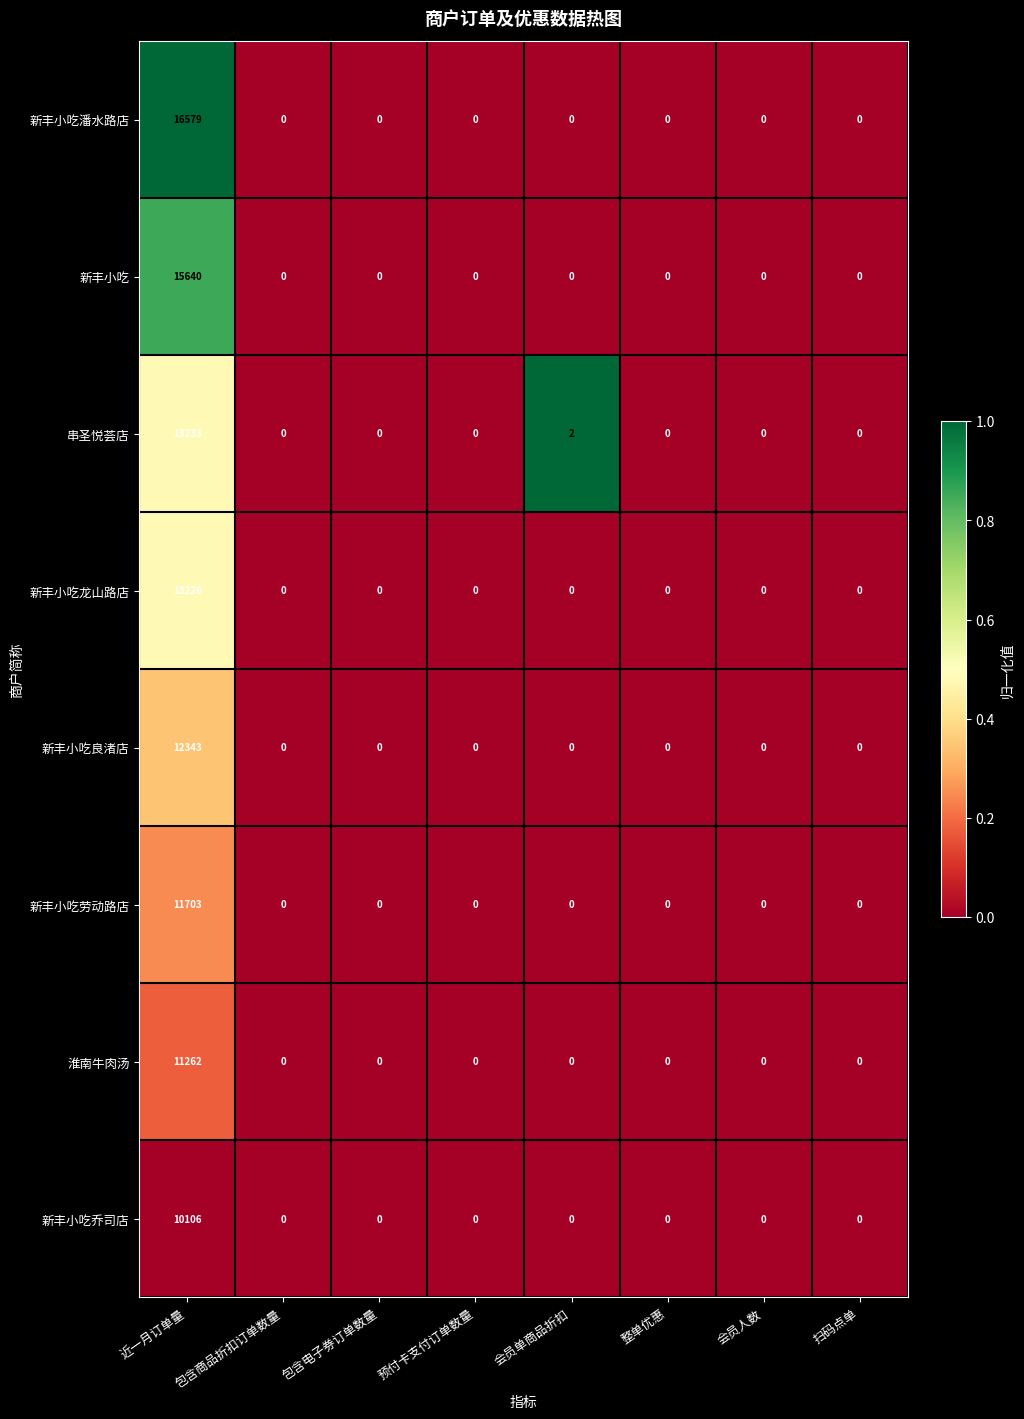

What is the total value across all series at 近一月订单量?

104092